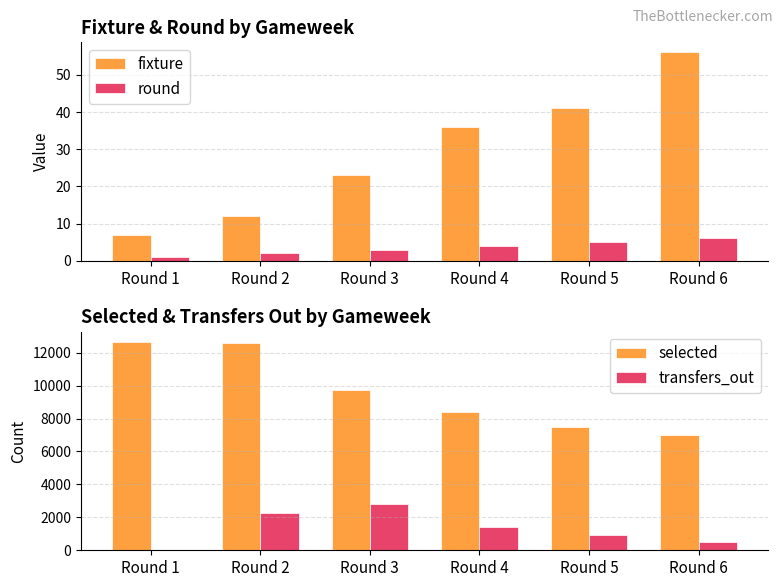

What is the spread (max minus min) of values at Round 3?

9730